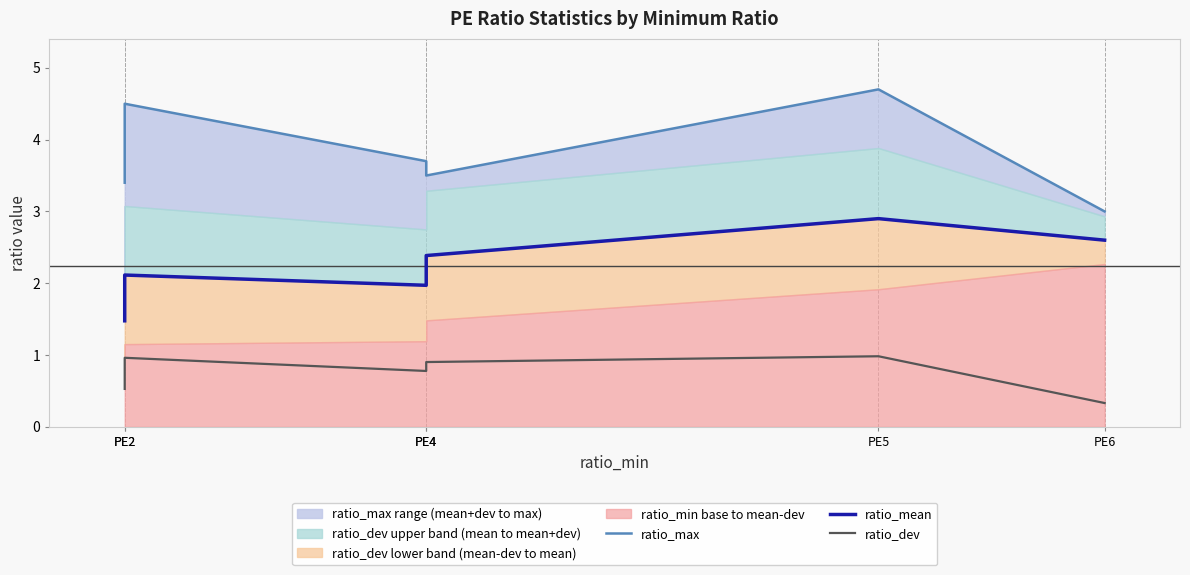

Rank the series by their maximum value, from highest to lowest.

ratio_max, ratio_mean, ratio_dev